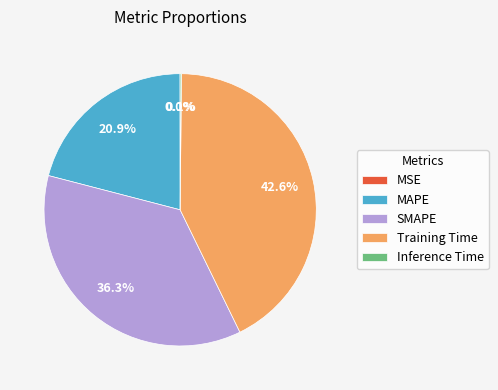

What is the ratio of the value at Training Time to the value at SMAPE?

1.2